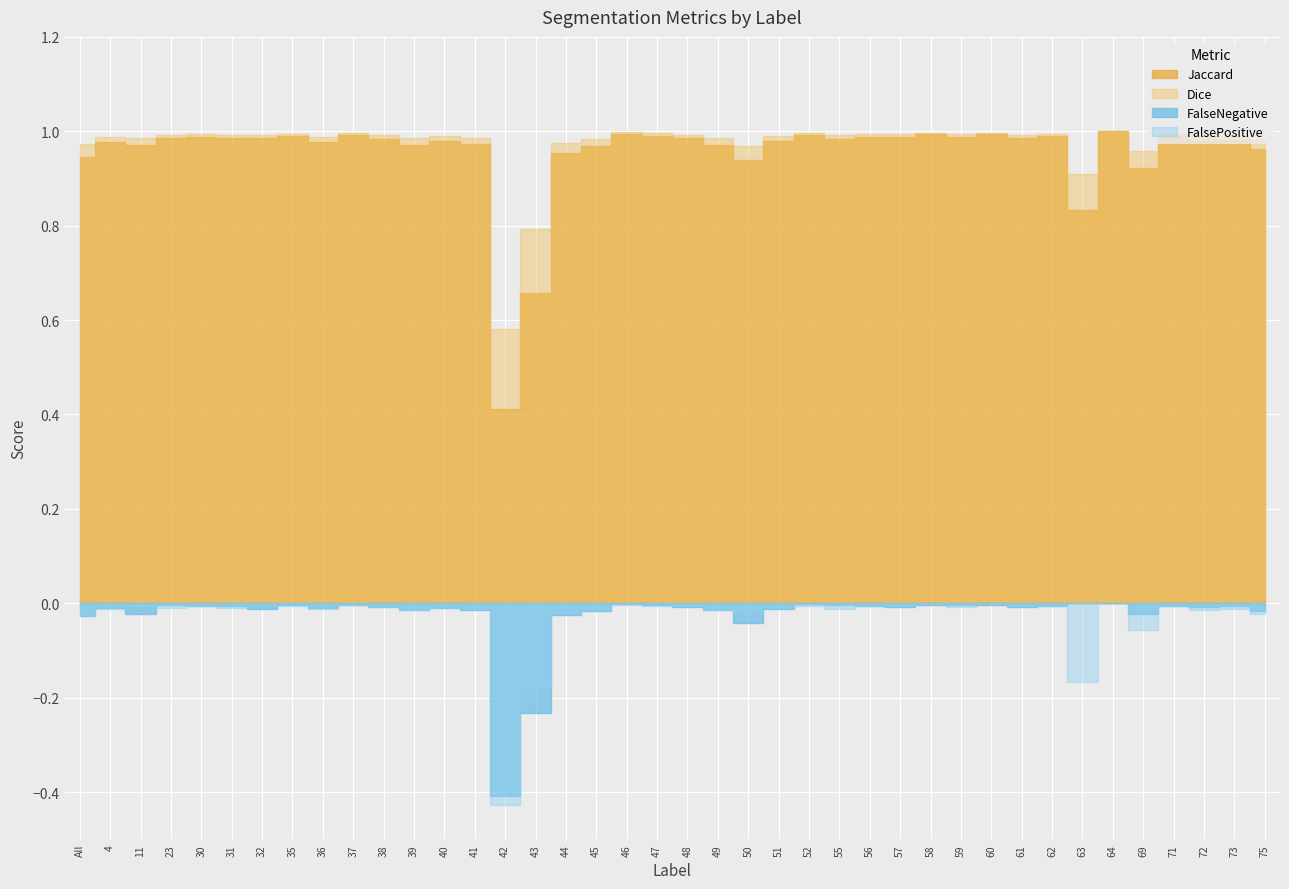

Which series has the largest range (max minus min)?

Jaccard